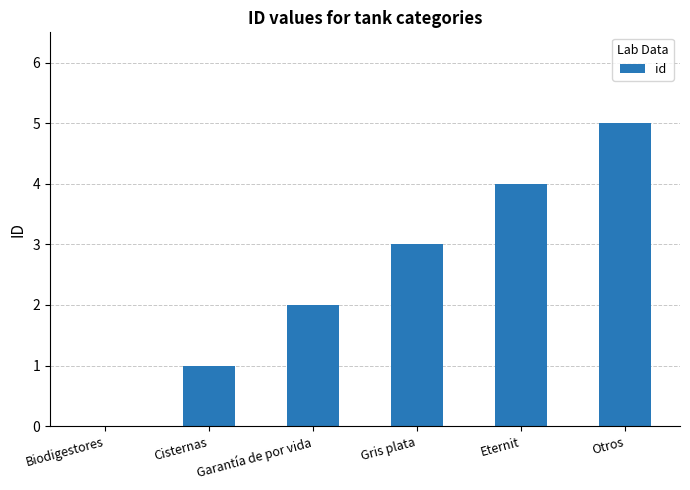

Reading right to left, list all the values displayed in this chart.

5	4	3	2	1	0